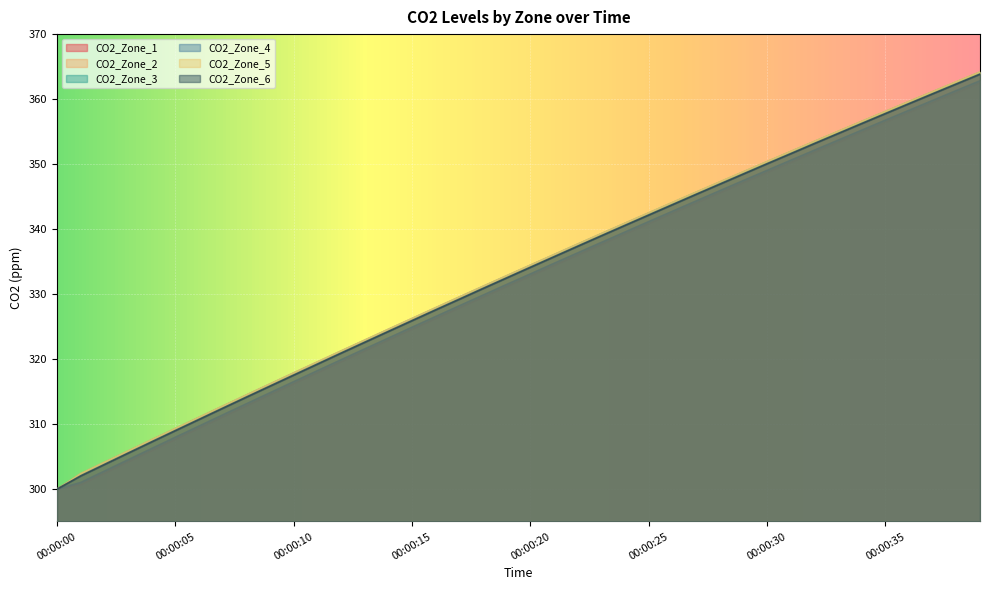

What is the difference between the second highest and minimum values in the CO2_Zone_3 series?

62.6